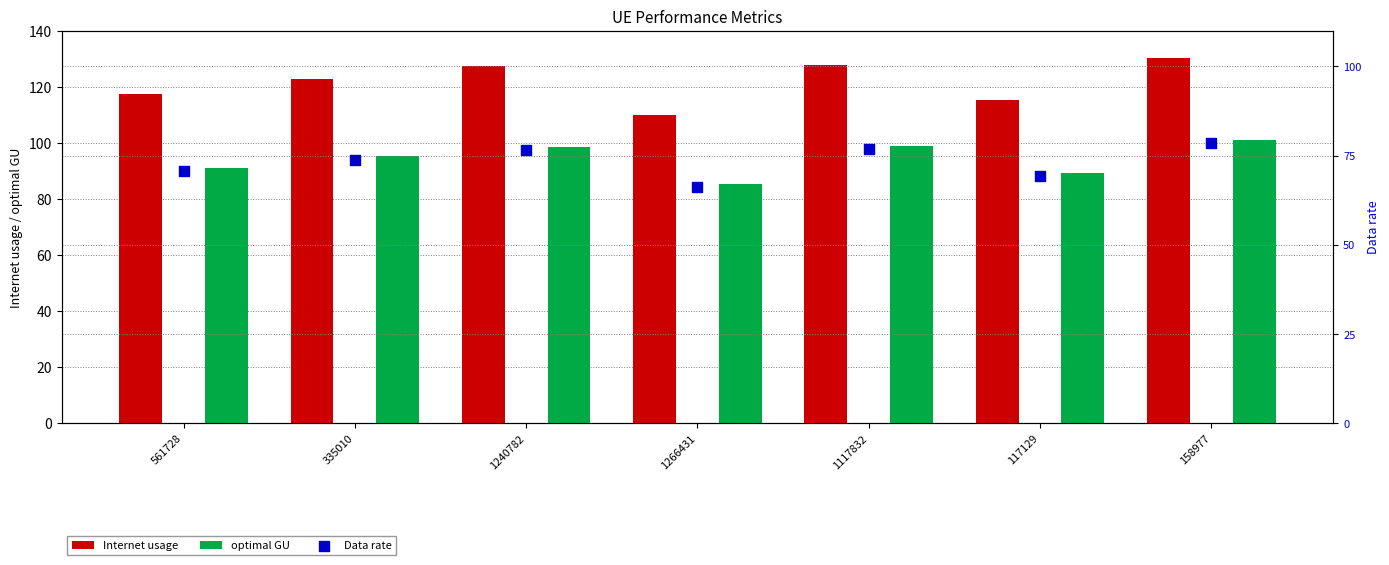

What are all the series names shown in the legend?

Internet usage, optimal GU, Data rate